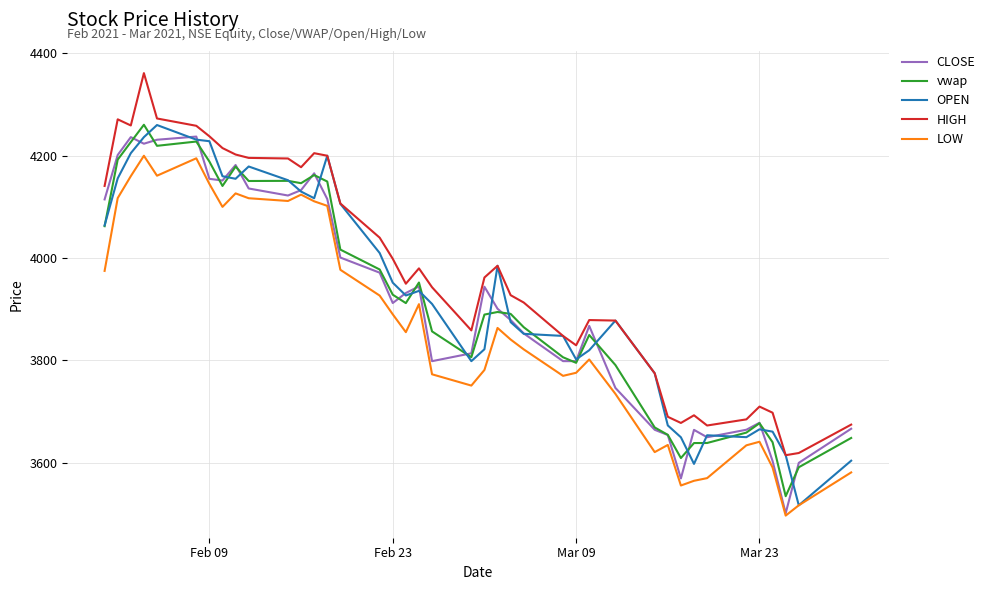

True or false: vwap and HIGH intersect in this chart.

False